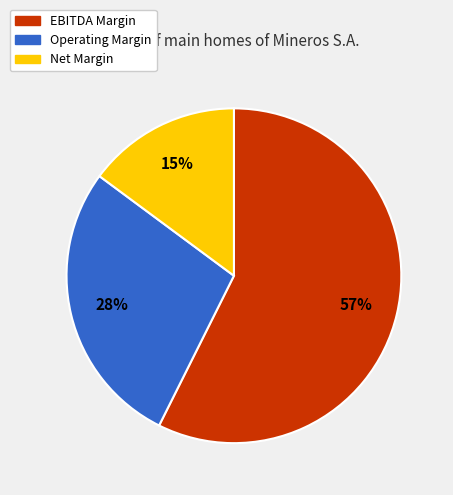

To the nearest percent, what is the average slice percentage?

33%